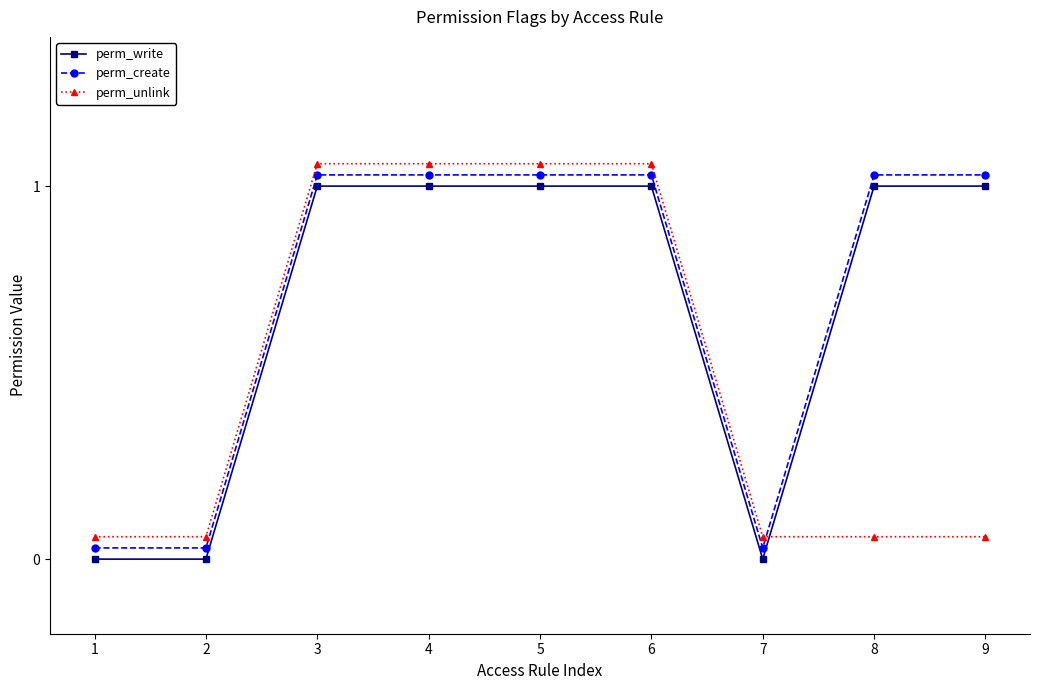

Which has a higher value, 3 or 5?

3